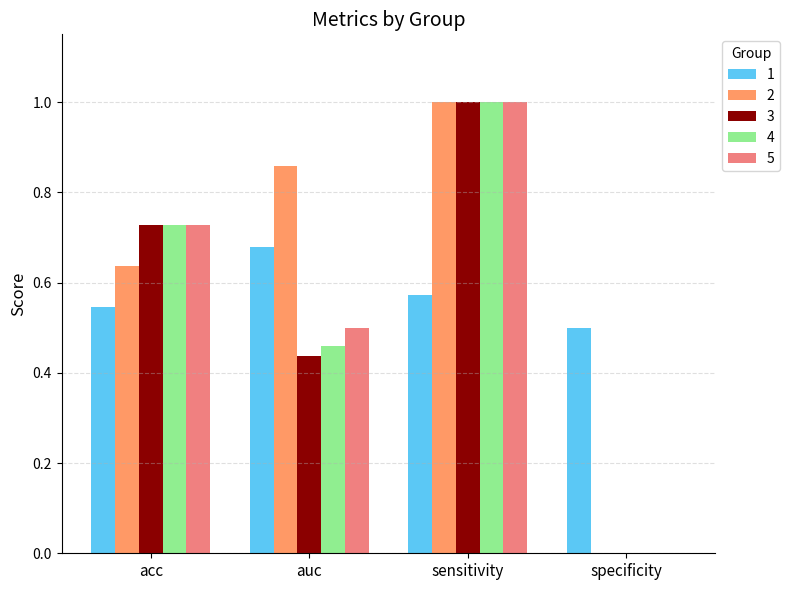

What is the total value across all series at acc?

3.4